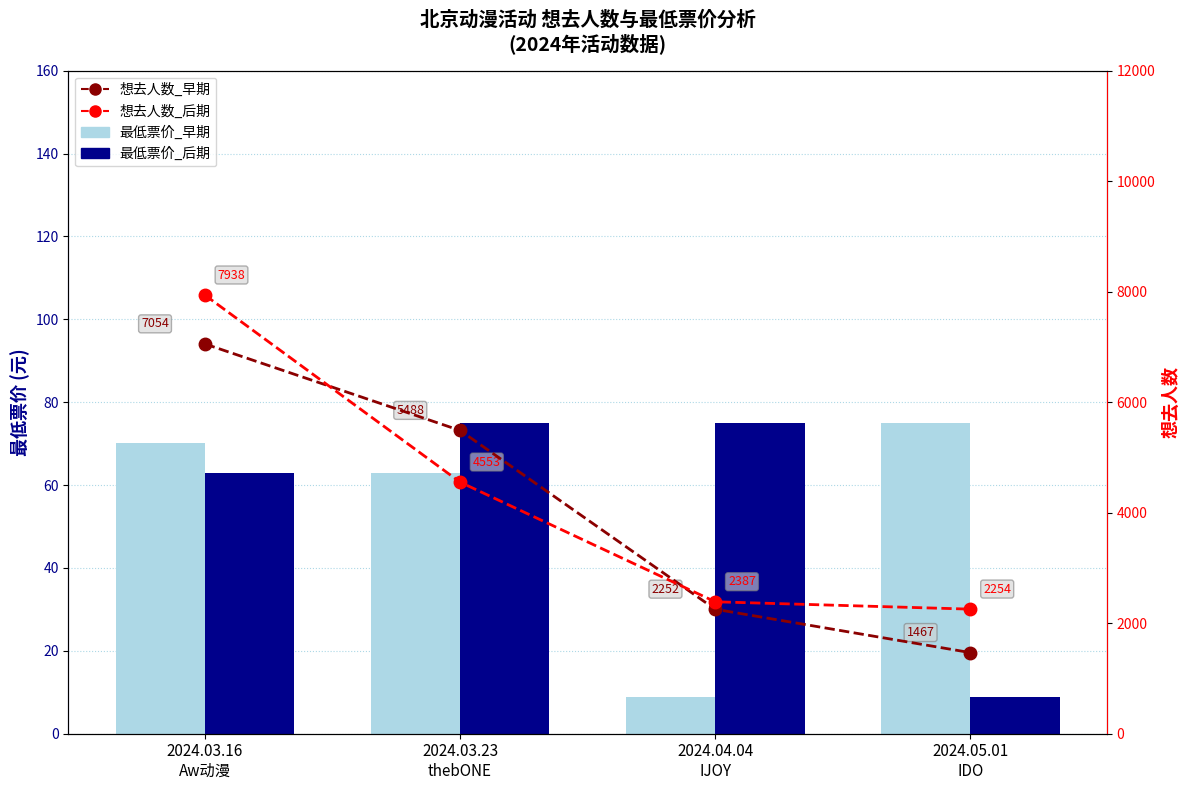

What is the label of the 2nd bar from the left?

2024.03.23
thebONE